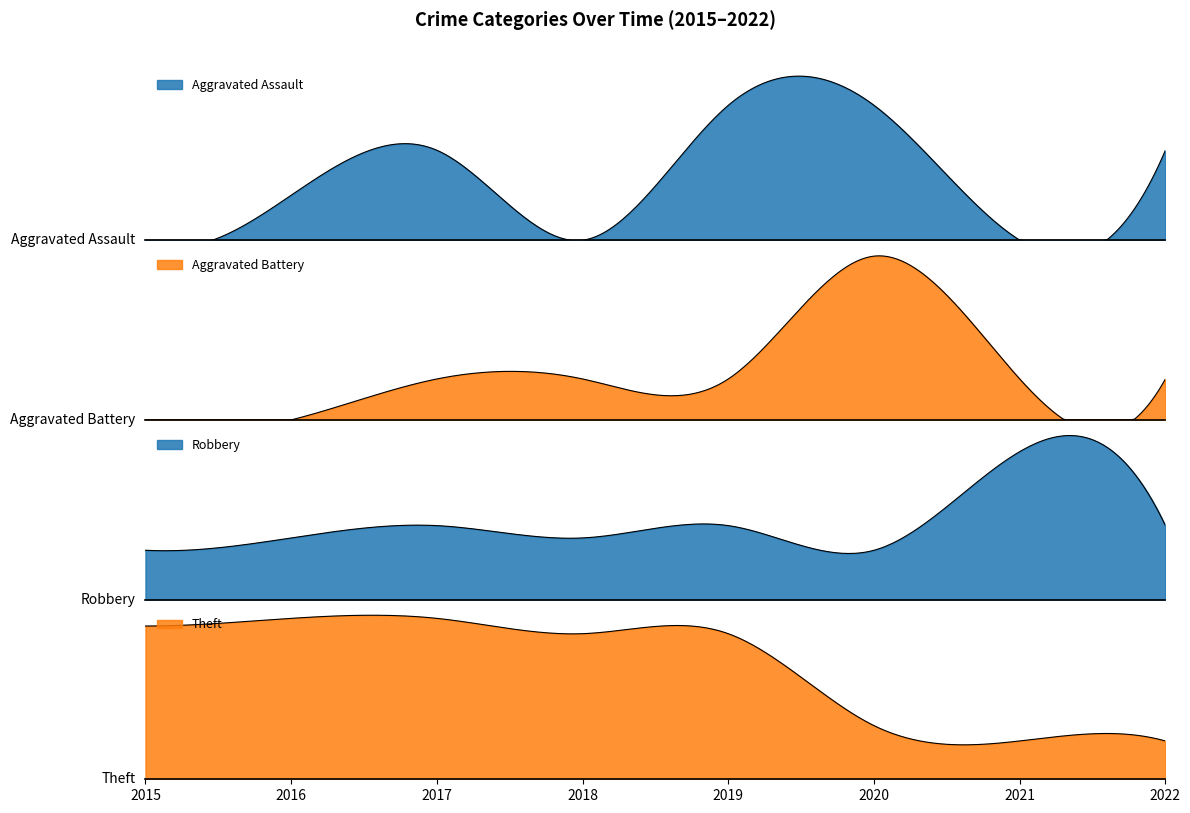

Is the value of Aggravated Battery at 2022 greater than the value of Aggravated Assault at 2020?

No